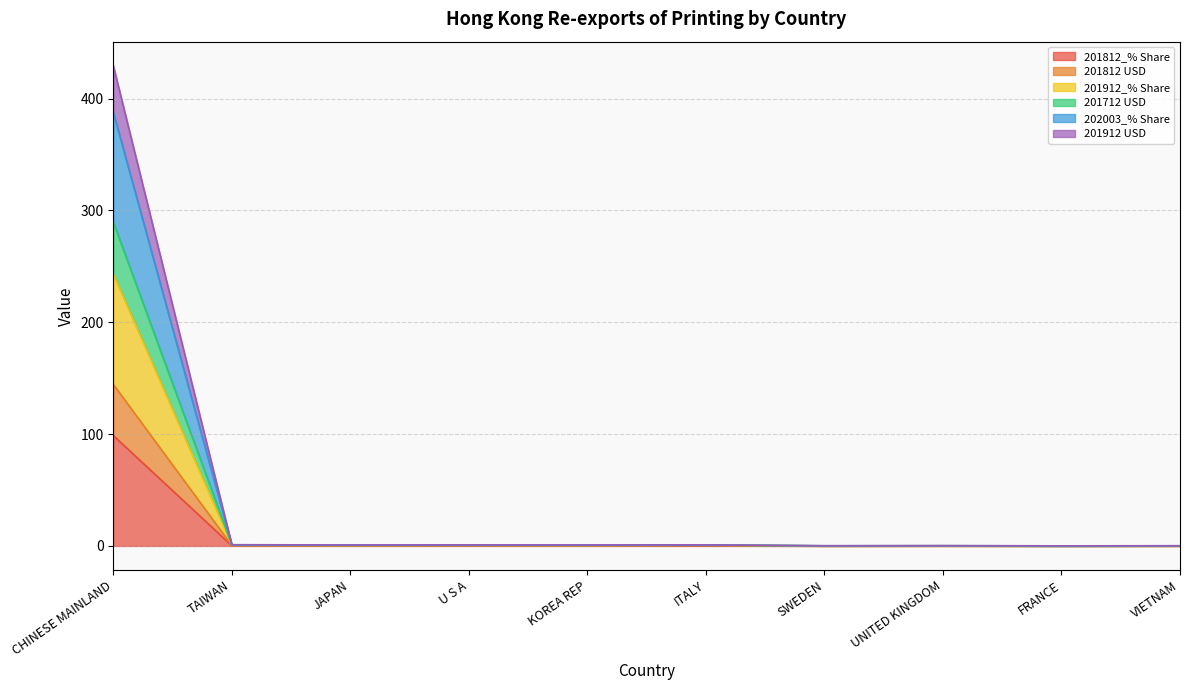

How many interior local peaks does the 202003_% Share series have?

3